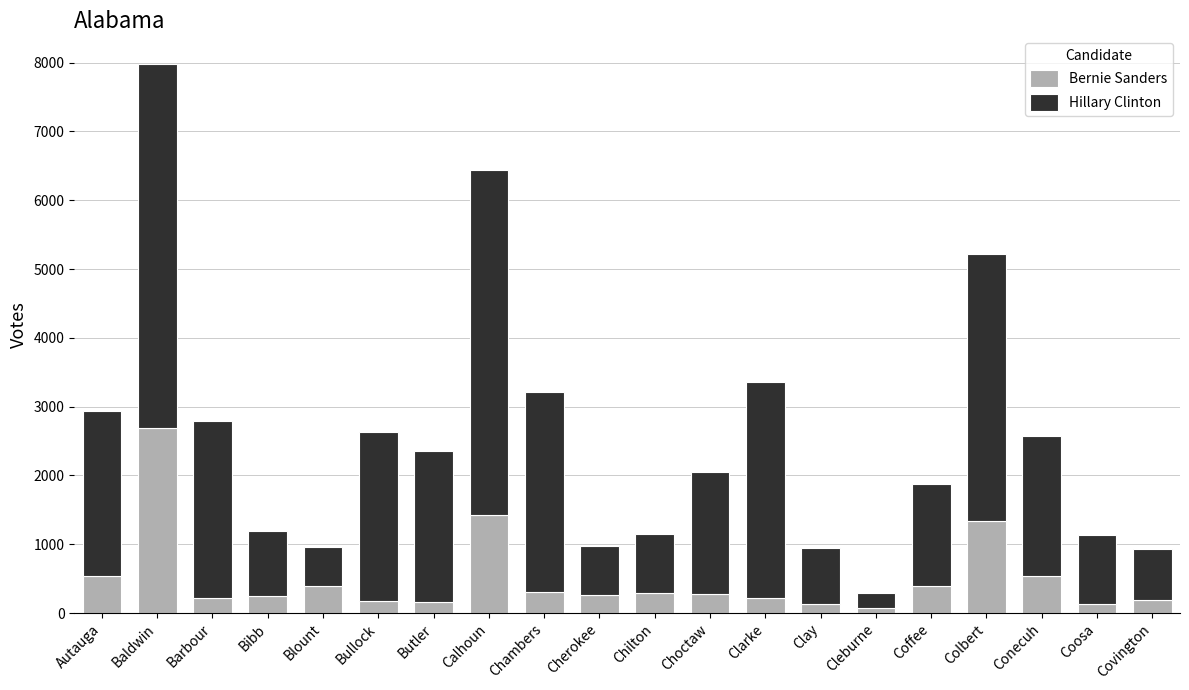

At which label does Bernie Sanders first exceed 273?

Autauga